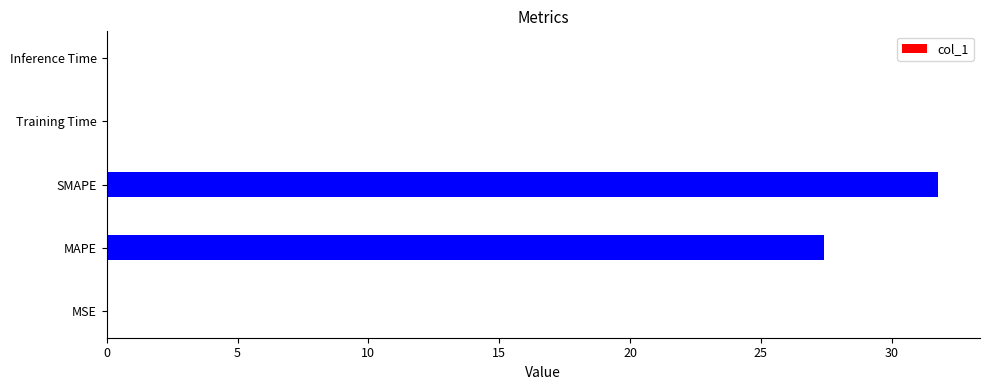

What is the sum of all values?

59.2